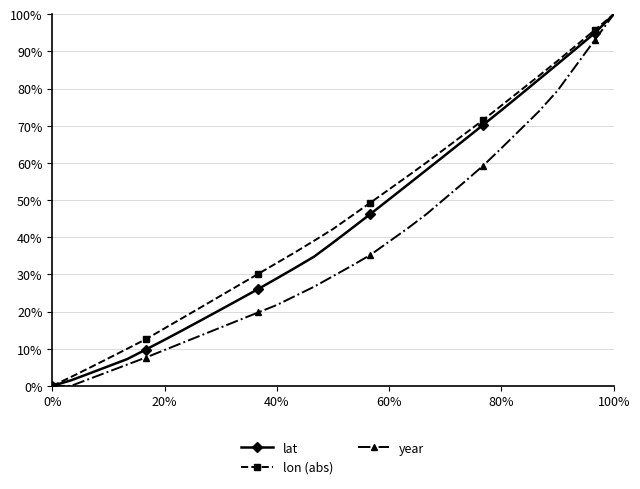

True or false: lat has more than 2 interior local peaks.

False